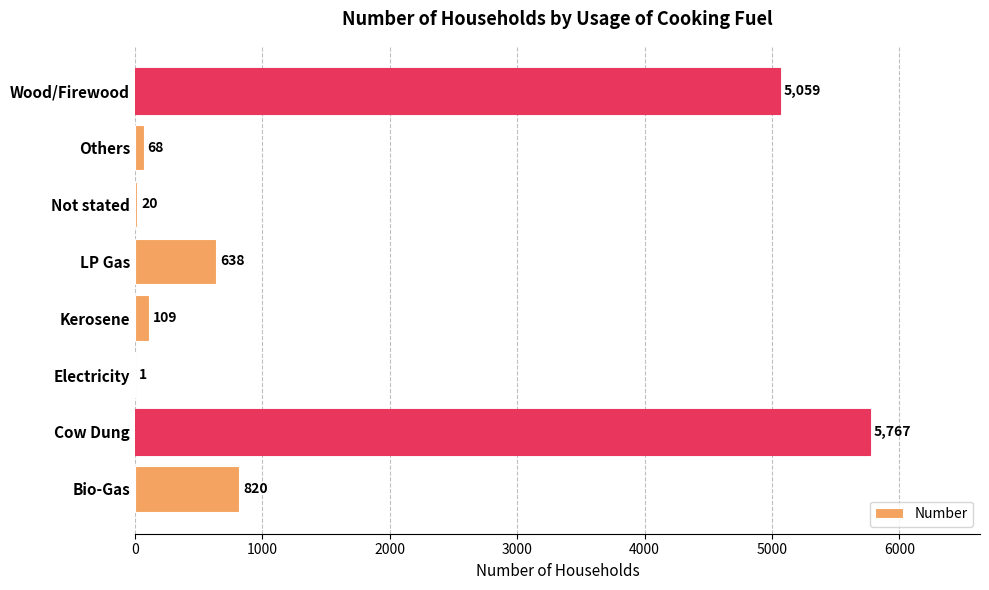

What is the change in value from Cow Dung to Not stated?

-5747